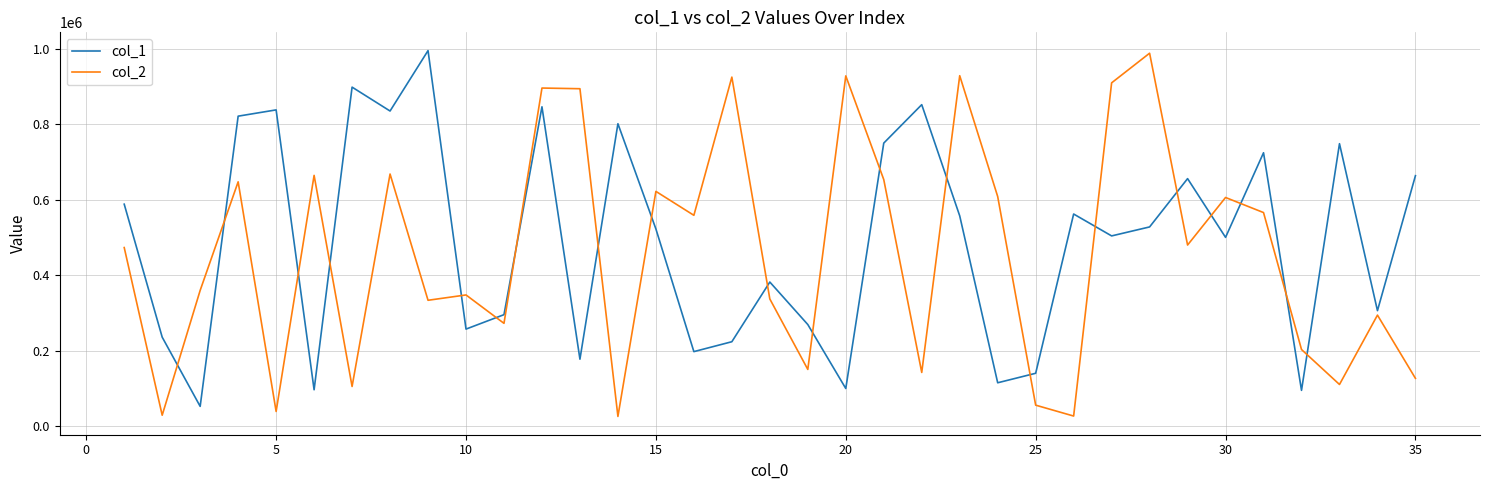

At how many categories does at least one series exceed 628754?

20